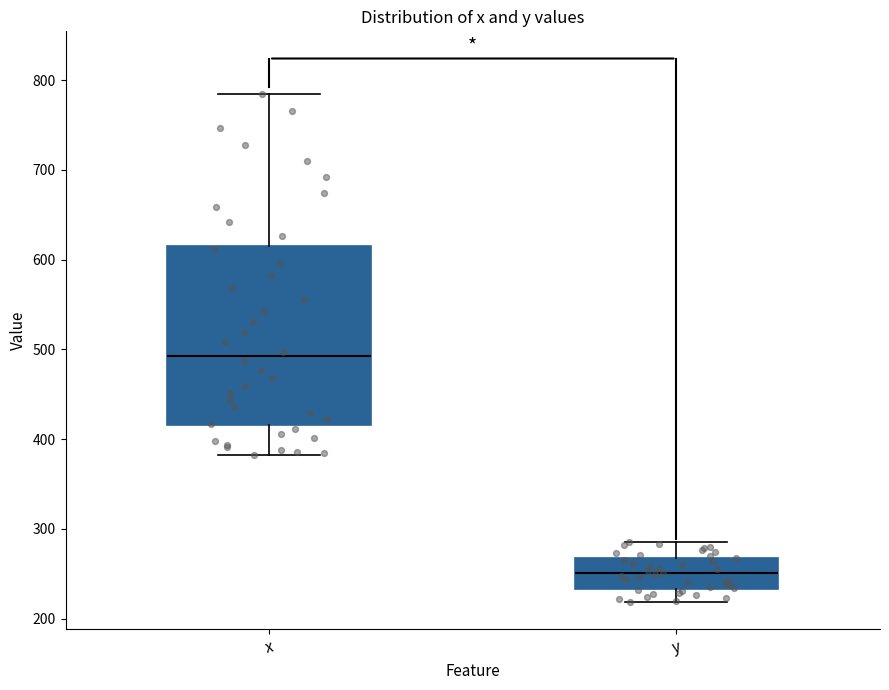

Which box is the tallest, from its lower edge to its upper edge?

x